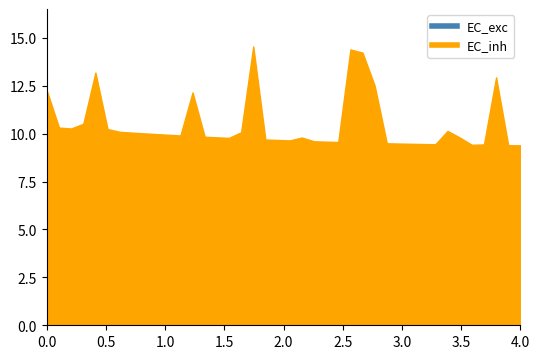

How many lines are shown in the chart?

2